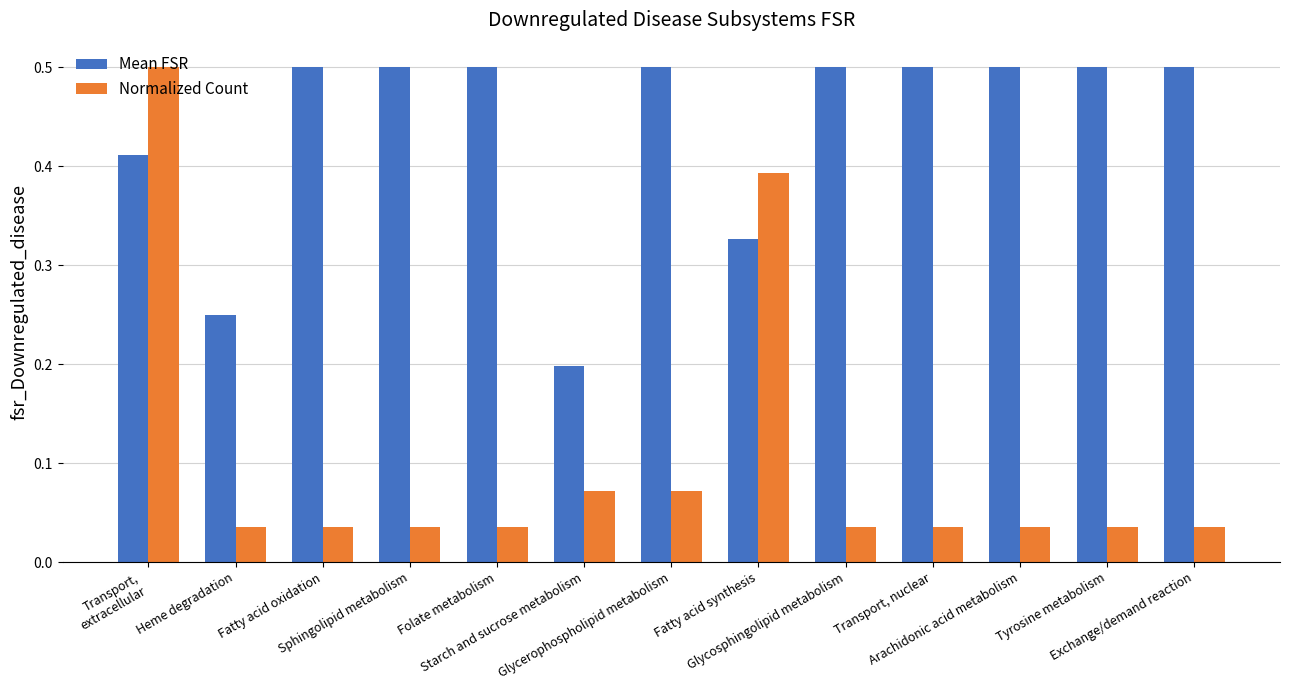

Is the value of Normalized Count at Tyrosine metabolism greater than the value of Mean FSR at Sphingolipid metabolism?

No